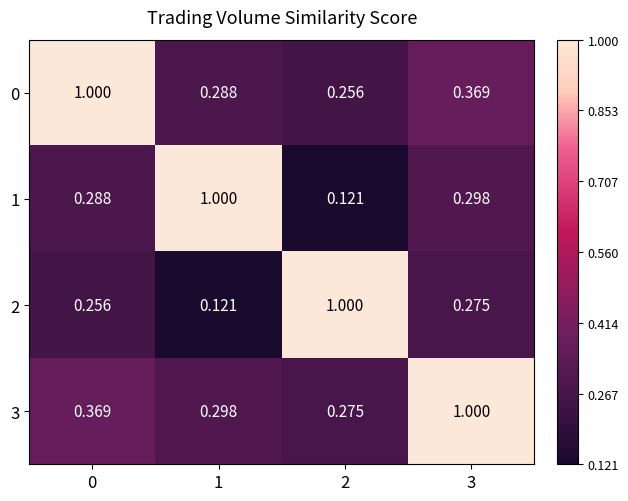

What is the total value across all series at 3?

1.9